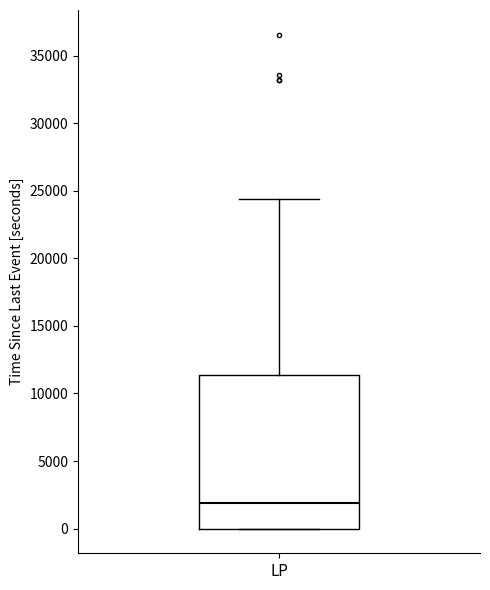

Where is the upper edge of the box for LP on the y-axis? The values are not printed on the chart, so give them approximately, as read against the axis.

11500